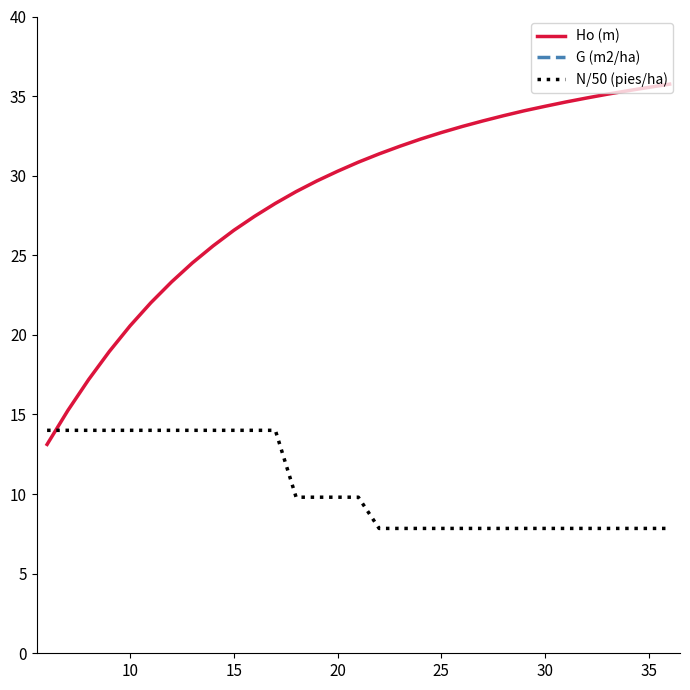

How many intersections are there between N/50 (pies/ha) and Ho (m)?

1